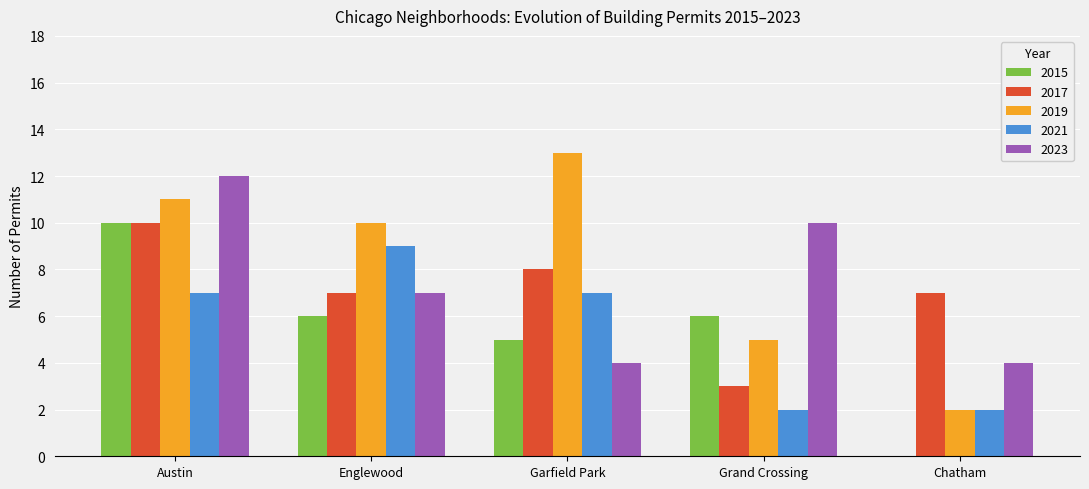

Between Garfield Park and Grand Crossing, which series saw the biggest shift?

2019